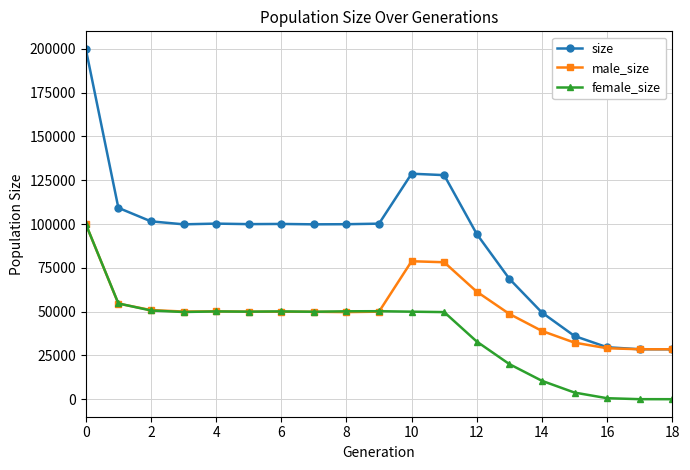

Rank the series by their average value, from lowest to highest.

female_size, male_size, size